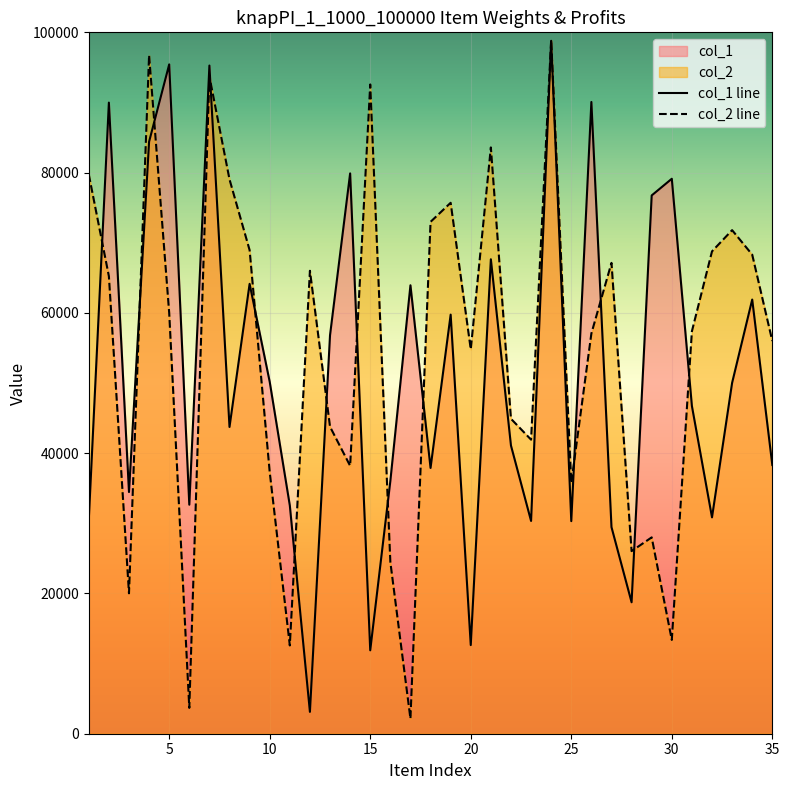

Where is col_1 nearest to the value 50954?

10